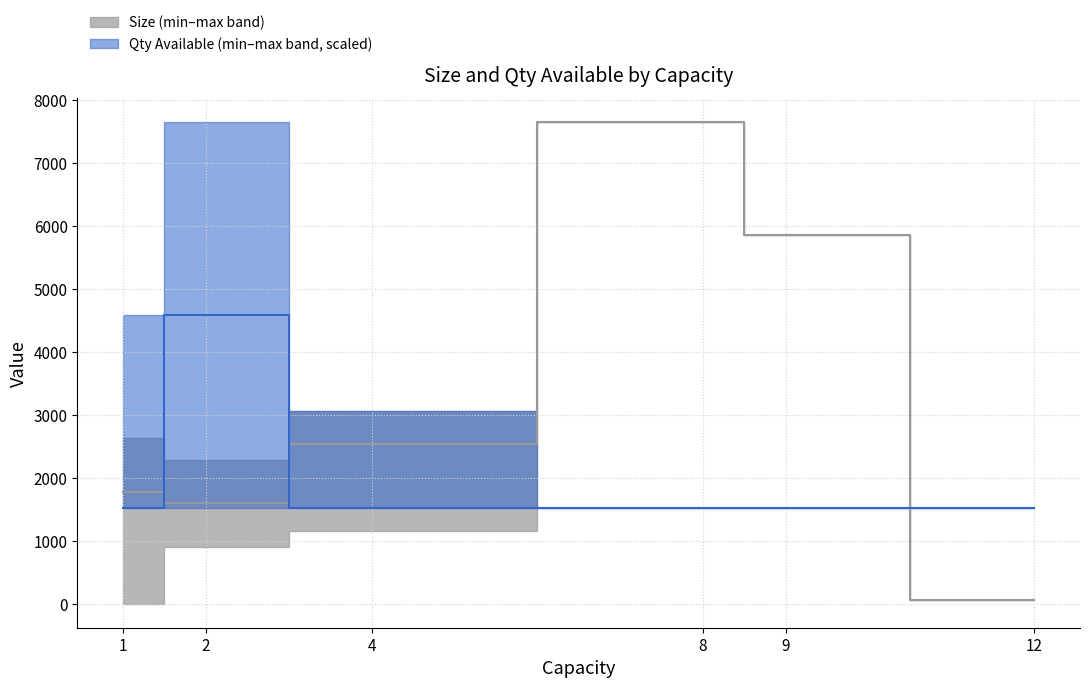

How many lines are shown in the chart?

3